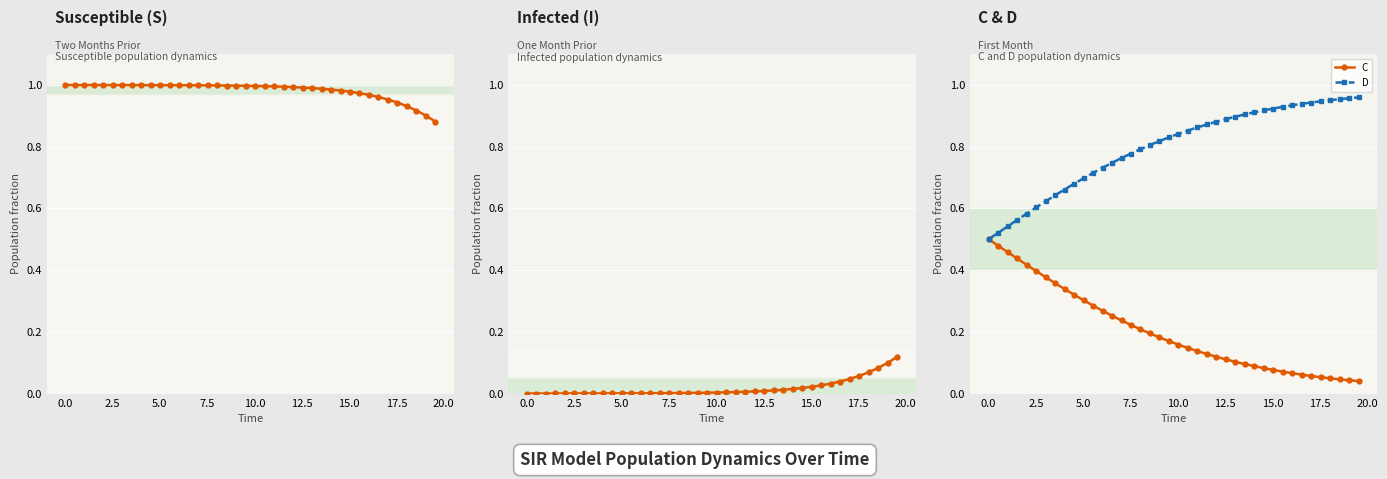

Is this an area chart (filled region under the line)?

No